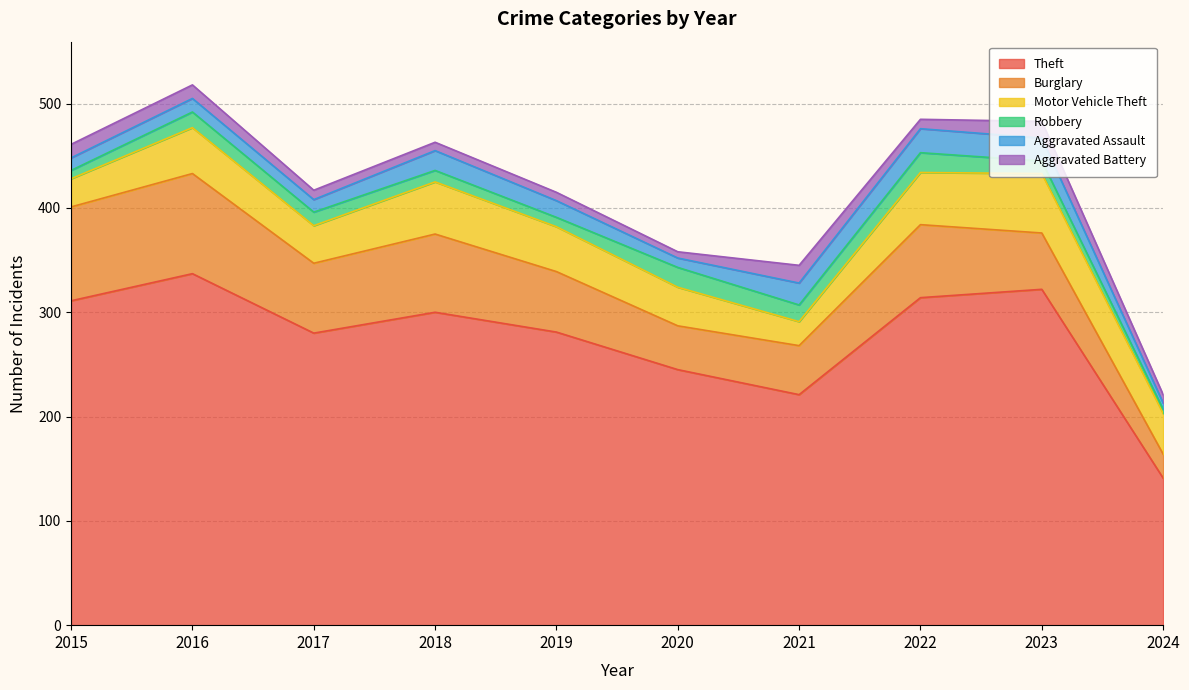

Does the chart have visible grid lines?

Yes